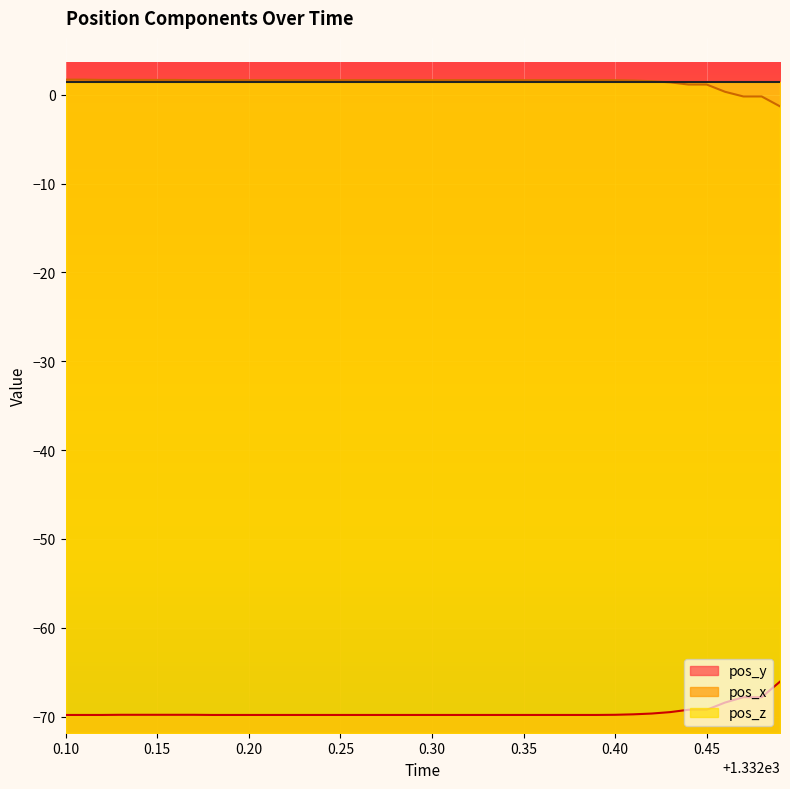

What is the minimum value shown in the chart?

-69.8